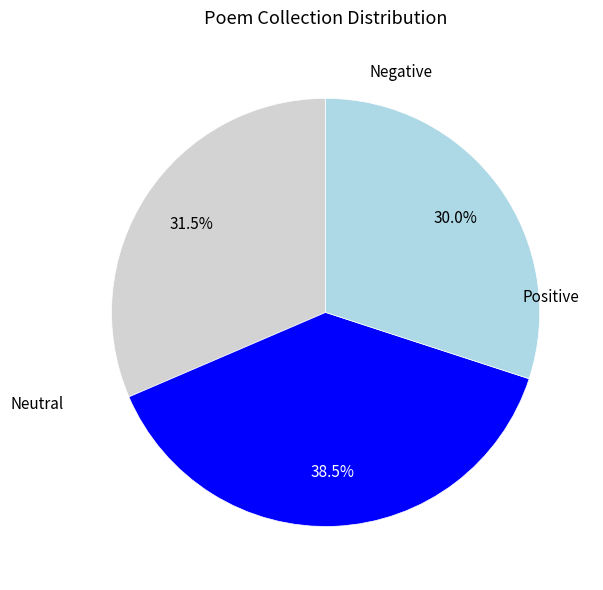

How many segments does this pie chart have?

3